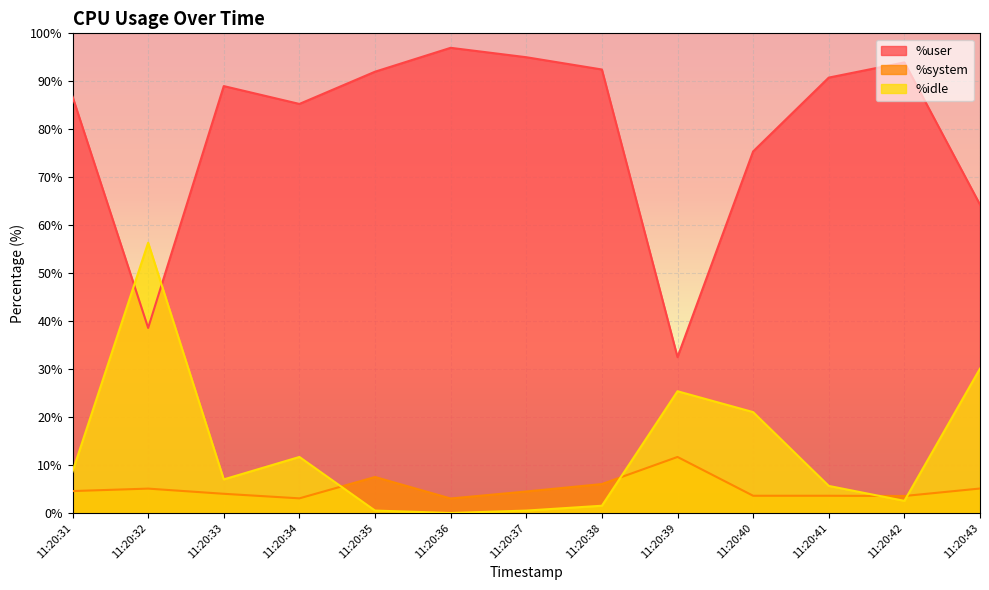

Which series ends up on top after the final intersection of %idle and %system?

%idle